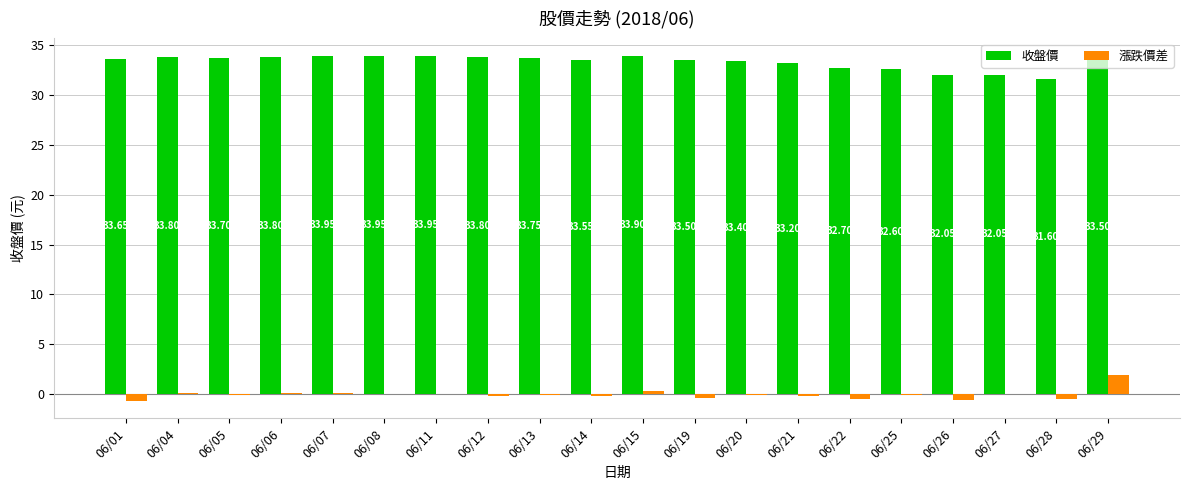

What is the total value across all series at 06/05?

33.6